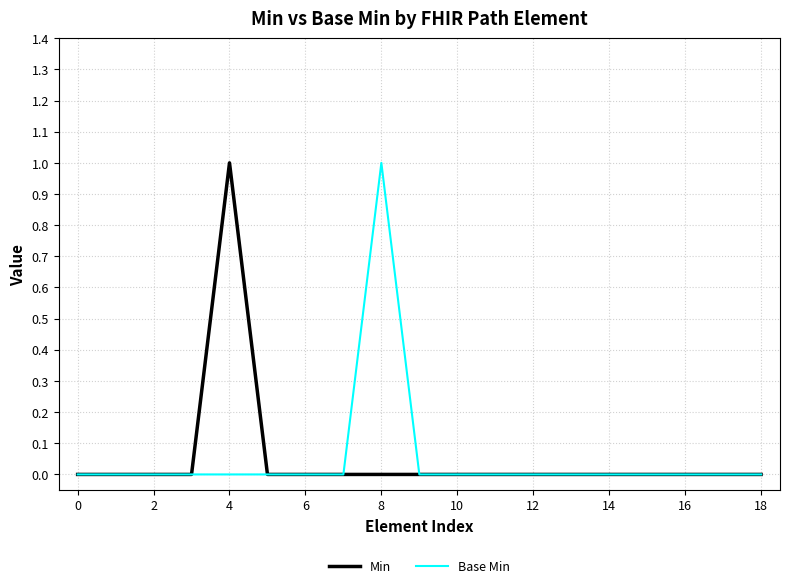

Reading right to left, extract all data points from this chart.

Min: 0	0	0	0	0	0	0	0	0	0	0	0	0	0	1	0	0	0	0
Base Min: 0	0	0	0	0	0	0	0	0	0	1	0	0	0	0	0	0	0	0